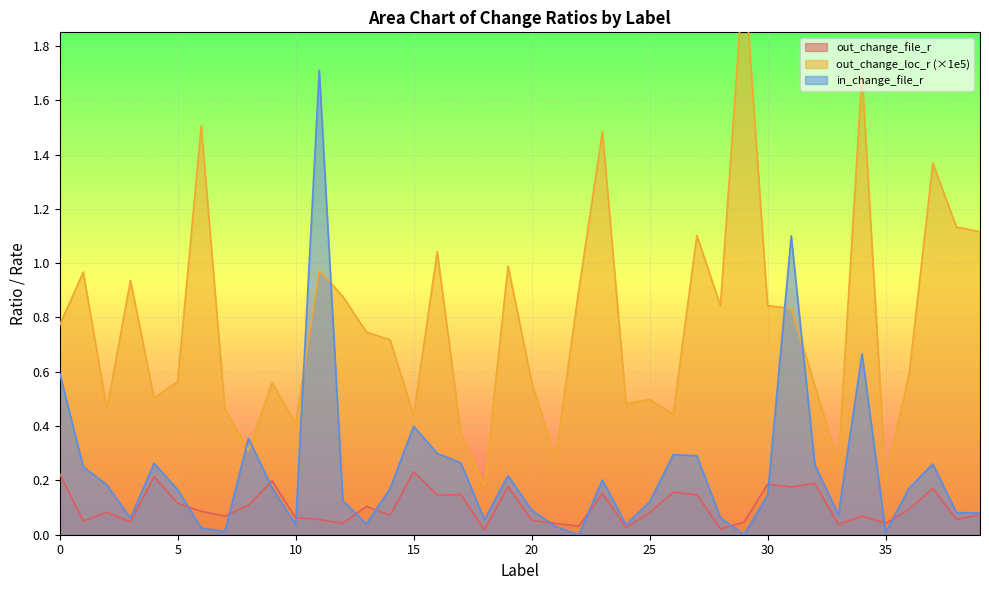

What is the difference between the second highest and minimum values in the out_change_loc_r series?

1.5